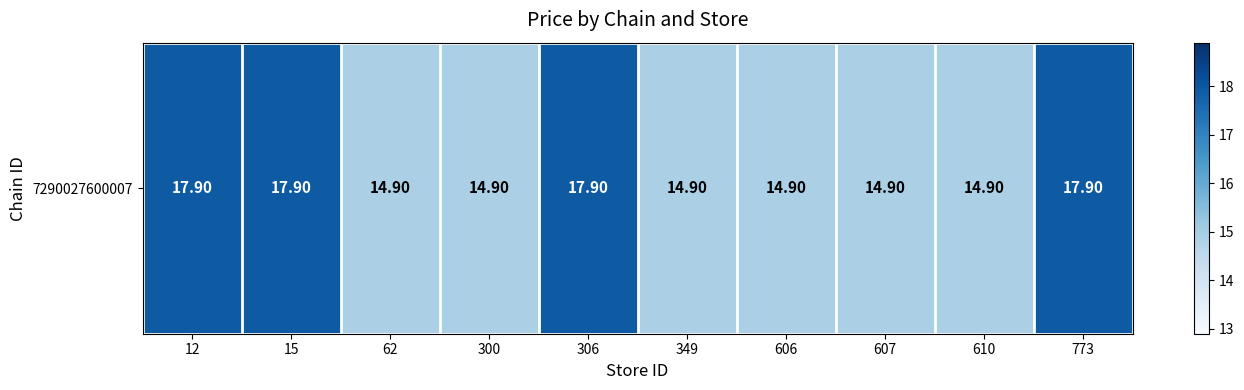

True or false: the data shows 21.9 at 62.

False